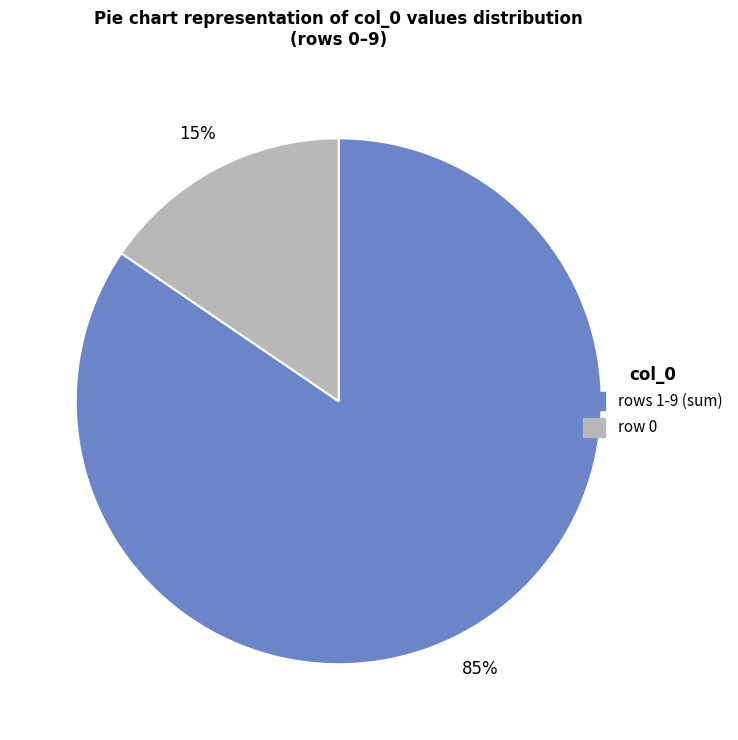

Is there any slice that represents more than half of the pie?

Yes